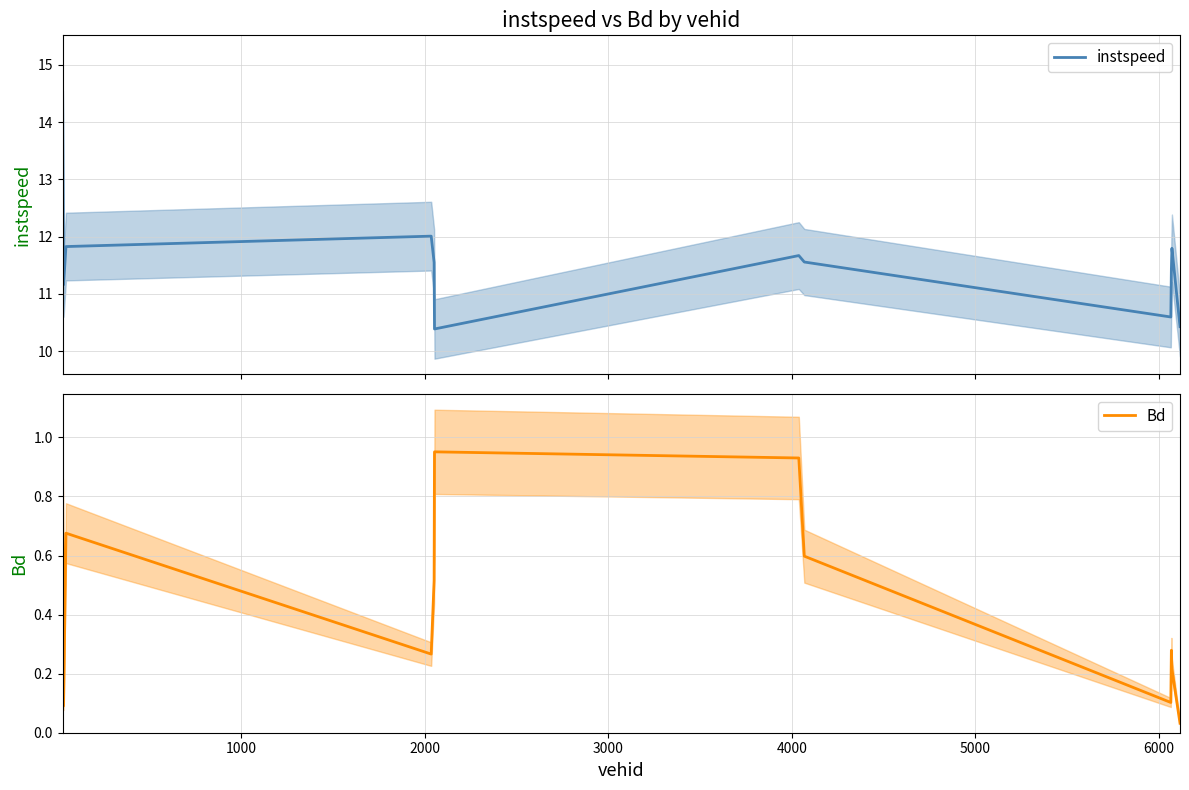

What is the minimum value for instspeed?

10.4